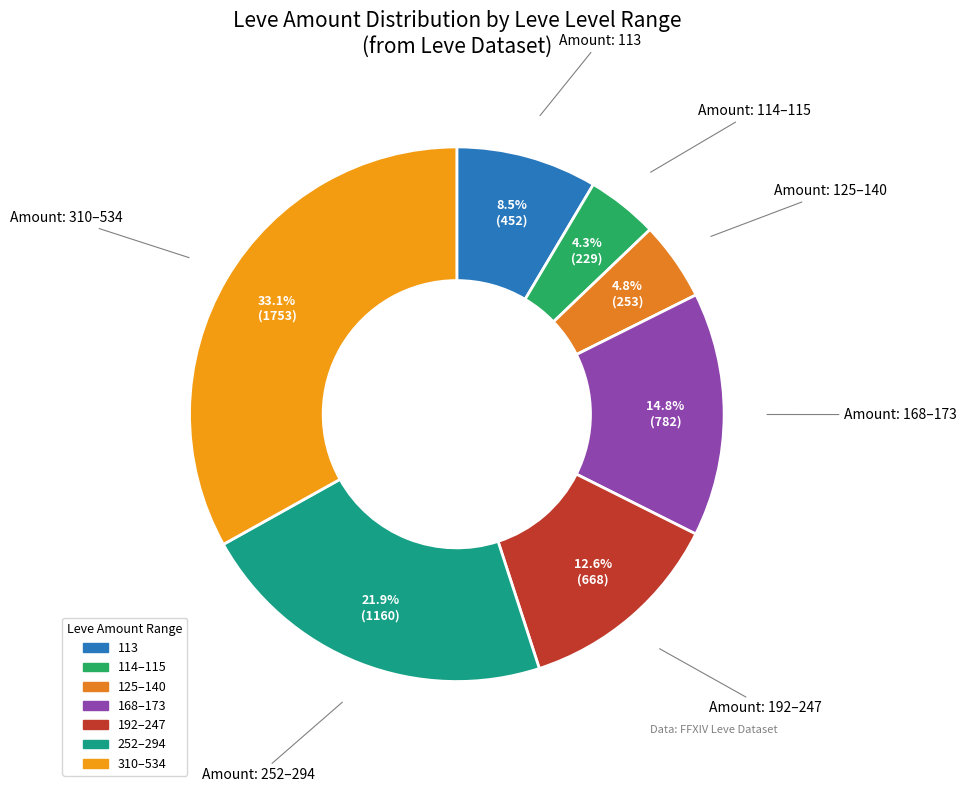

To the nearest percent, what is the difference between the largest and smallest slice percentages?

29%